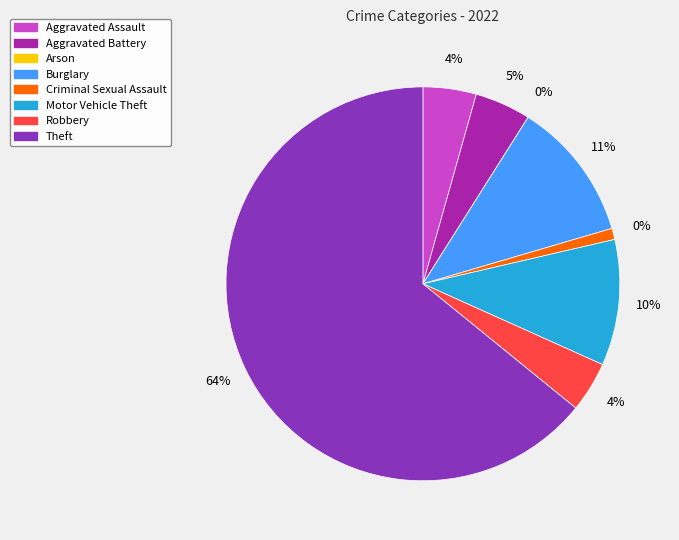

What percentage is the Aggravated Battery slice, to the nearest percent?

5%